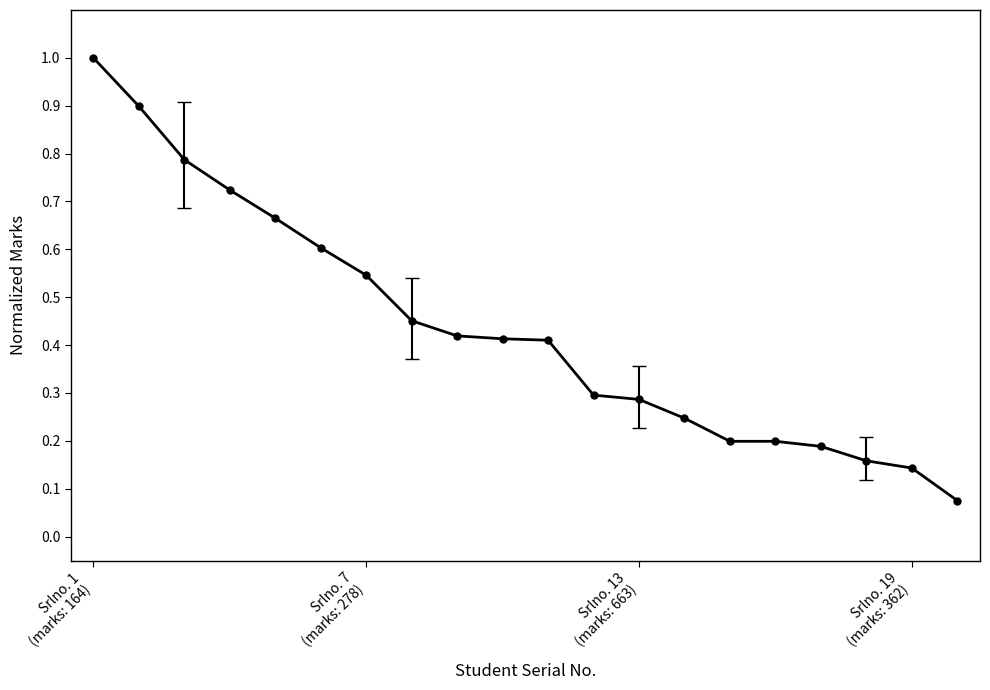

What is the maximum value shown in the chart?

1.0